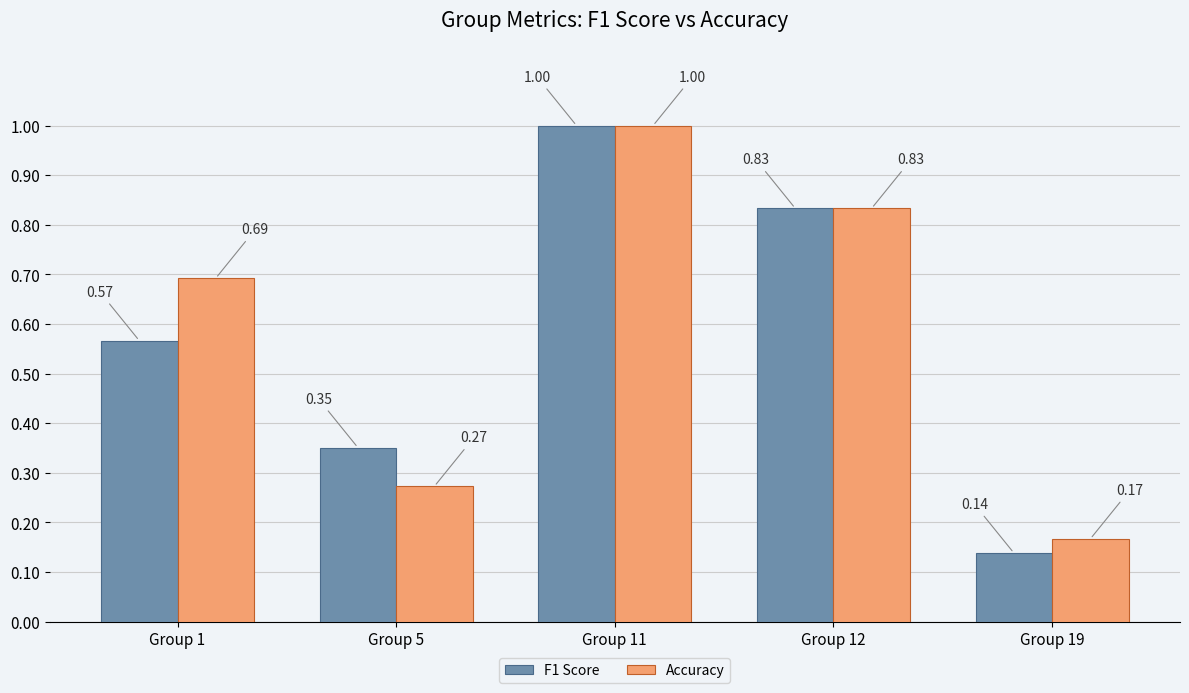

List the series in order of their overall mean, lowest first.

F1 Score, Accuracy